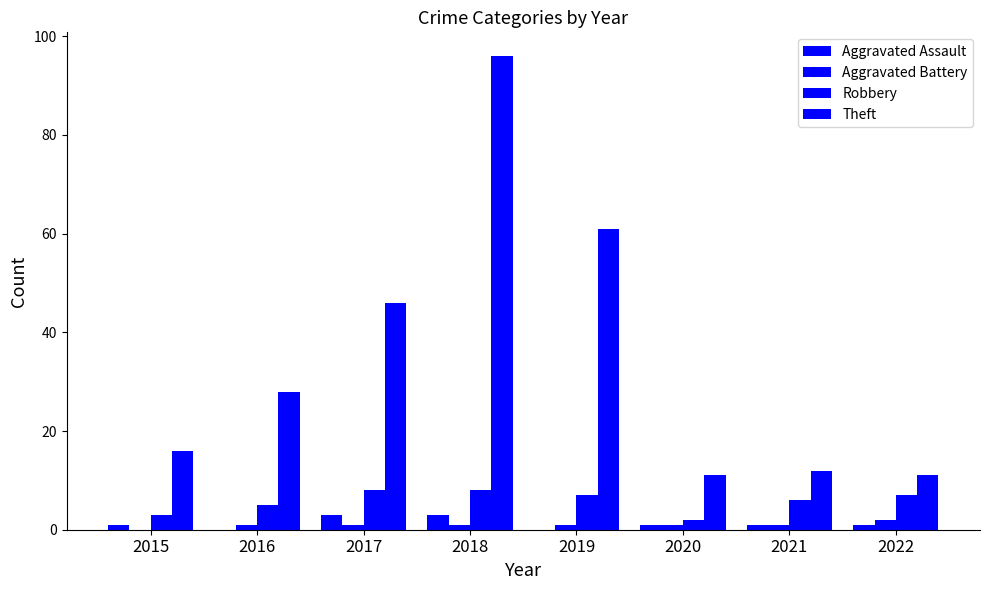

Reading left to right, extract all data points from this chart.

Aggravated Assault: 2015=1	2016=0	2017=3	2018=3	2019=0	2020=1	2021=1	2022=1
Aggravated Battery: 2015=0	2016=1	2017=1	2018=1	2019=1	2020=1	2021=1	2022=2
Robbery: 2015=3	2016=5	2017=8	2018=8	2019=7	2020=2	2021=6	2022=7
Theft: 2015=16	2016=28	2017=46	2018=96	2019=61	2020=11	2021=12	2022=11